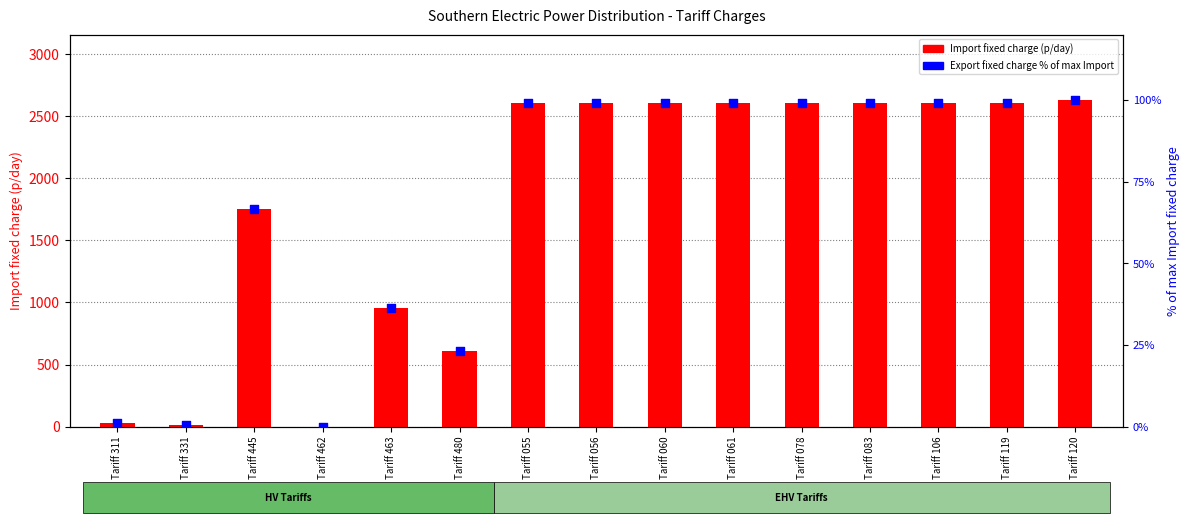

Which series has the largest Y range (max minus min)?

Import fixed charge (p/day)